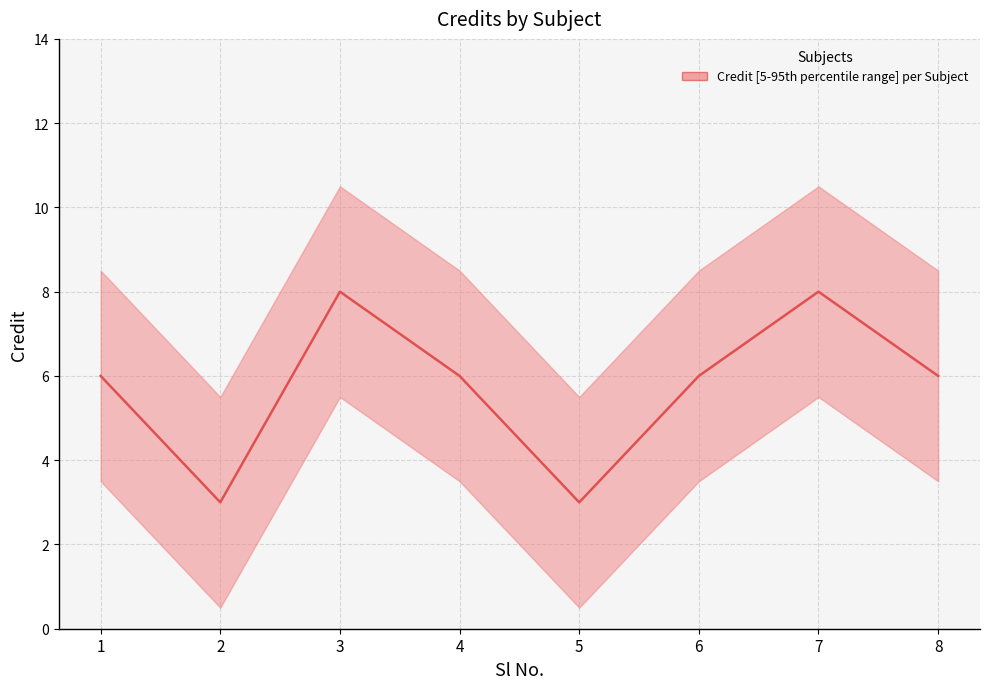

What is the difference between the values at 2 and 3?

5